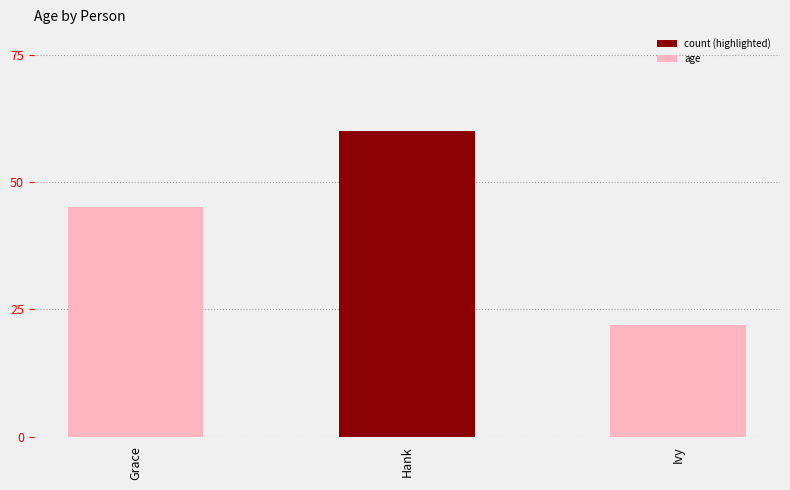

Does the chart contain any negative values?

No